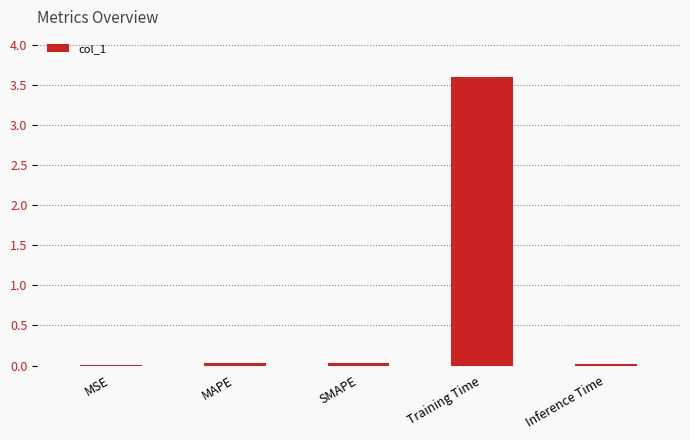

At which category does the chart reach its peak across all series?

Training Time